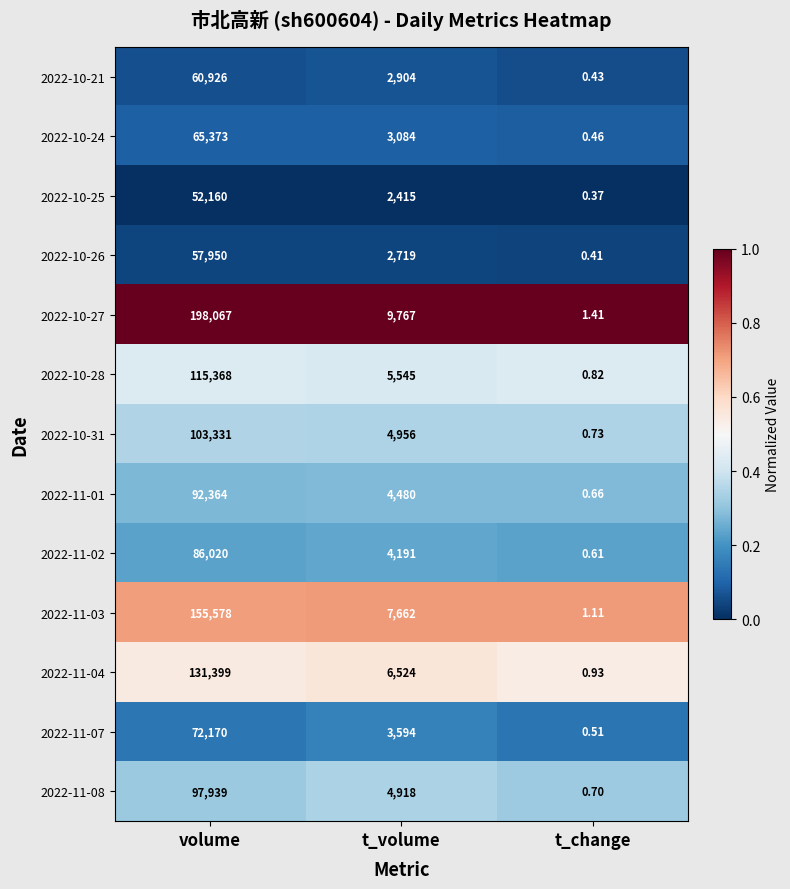

Which category has the lowest value across all series?

t_change